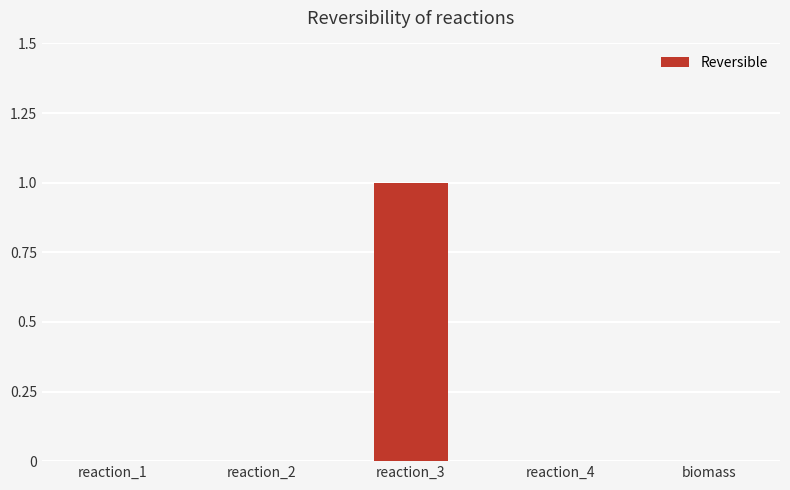

What is the greatest value displayed?

1